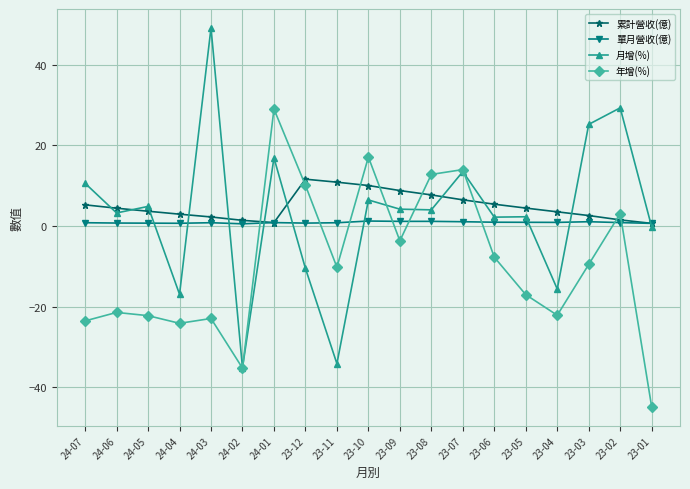

Count the number of data series in this chart.

4